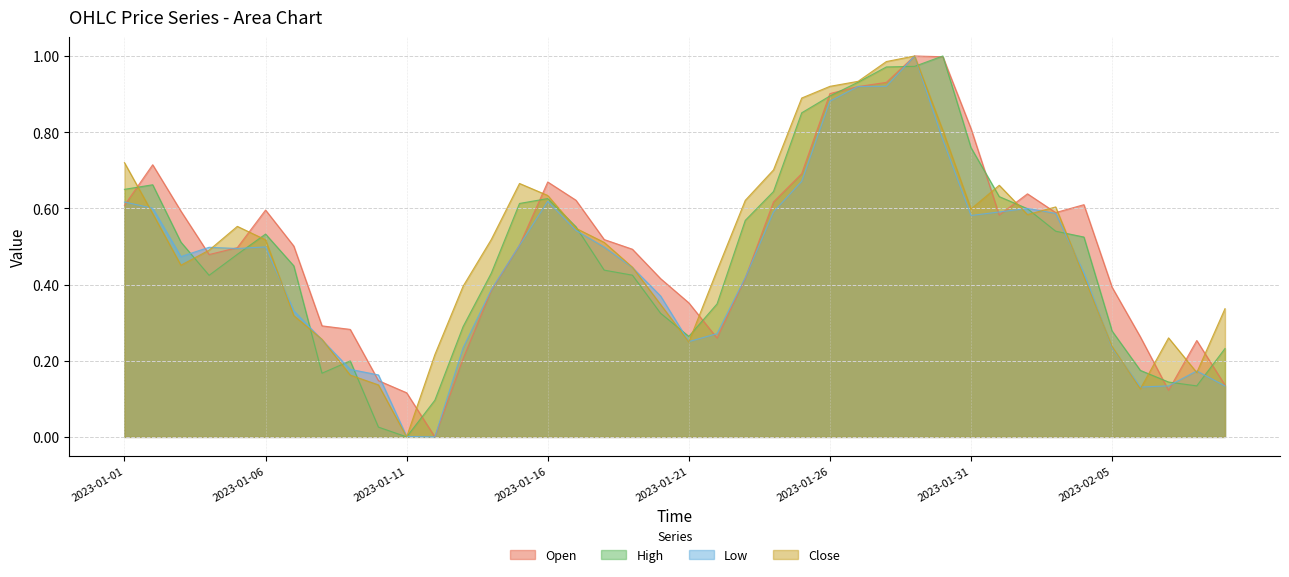

Reading left to right, what are all the values shown in this chart?

Open: 2023-01-01=0.6	2023-01-02=0.7	2023-01-03=0.6	2023-01-04=0.5	2023-01-05=0.5	2023-01-06=0.6	2023-01-07=0.5	2023-01-08=0.3	2023-01-09=0.3	2023-01-10=0.1	2023-01-11=0.1	2023-01-12=0.0	2023-01-13=0.2	2023-01-14=0.4	2023-01-15=0.5	2023-01-16=0.7	2023-01-17=0.6	2023-01-18=0.5	2023-01-19=0.5	2023-01-20=0.4	2023-01-21=0.4	2023-01-22=0.3	2023-01-23=0.4	2023-01-24=0.6	2023-01-25=0.7	2023-01-26=0.9	2023-01-27=0.9	2023-01-28=0.9	2023-01-29=1.0	2023-01-30=1.0	2023-01-31=0.8	2023-02-01=0.6	2023-02-02=0.6	2023-02-03=0.6	2023-02-04=0.6	2023-02-05=0.4	2023-02-06=0.3	2023-02-07=0.1	2023-02-08=0.3	2023-02-09=0.1
High: 2023-01-01=0.6	2023-01-02=0.7	2023-01-03=0.5	2023-01-04=0.4	2023-01-05=0.5	2023-01-06=0.5	2023-01-07=0.4	2023-01-08=0.2	2023-01-09=0.2	2023-01-10=0.0	2023-01-11=0.0	2023-01-12=0.1	2023-01-13=0.3	2023-01-14=0.4	2023-01-15=0.6	2023-01-16=0.6	2023-01-17=0.6	2023-01-18=0.4	2023-01-19=0.4	2023-01-20=0.3	2023-01-21=0.3	2023-01-22=0.3	2023-01-23=0.6	2023-01-24=0.6	2023-01-25=0.9	2023-01-26=0.9	2023-01-27=0.9	2023-01-28=1.0	2023-01-29=1.0	2023-01-30=1.0	2023-01-31=0.8	2023-02-01=0.6	2023-02-02=0.6	2023-02-03=0.5	2023-02-04=0.5	2023-02-05=0.3	2023-02-06=0.2	2023-02-07=0.1	2023-02-08=0.1	2023-02-09=0.2
Low: 2023-01-01=0.6	2023-01-02=0.6	2023-01-03=0.5	2023-01-04=0.5	2023-01-05=0.5	2023-01-06=0.5	2023-01-07=0.3	2023-01-08=0.3	2023-01-09=0.2	2023-01-10=0.2	2023-01-11=0.0	2023-01-12=0.0	2023-01-13=0.2	2023-01-14=0.4	2023-01-15=0.5	2023-01-16=0.6	2023-01-17=0.5	2023-01-18=0.5	2023-01-19=0.4	2023-01-20=0.4	2023-01-21=0.3	2023-01-22=0.3	2023-01-23=0.4	2023-01-24=0.6	2023-01-25=0.7	2023-01-26=0.9	2023-01-27=0.9	2023-01-28=0.9	2023-01-29=1.0	2023-01-30=0.8	2023-01-31=0.6	2023-02-01=0.6	2023-02-02=0.6	2023-02-03=0.6	2023-02-04=0.4	2023-02-05=0.2	2023-02-06=0.1	2023-02-07=0.1	2023-02-08=0.2	2023-02-09=0.1
Close: 2023-01-01=0.7	2023-01-02=0.6	2023-01-03=0.5	2023-01-04=0.5	2023-01-05=0.6	2023-01-06=0.5	2023-01-07=0.3	2023-01-08=0.3	2023-01-09=0.2	2023-01-10=0.1	2023-01-11=0.0	2023-01-12=0.2	2023-01-13=0.4	2023-01-14=0.5	2023-01-15=0.7	2023-01-16=0.6	2023-01-17=0.5	2023-01-18=0.5	2023-01-19=0.4	2023-01-20=0.3	2023-01-21=0.2	2023-01-22=0.4	2023-01-23=0.6	2023-01-24=0.7	2023-01-25=0.9	2023-01-26=0.9	2023-01-27=0.9	2023-01-28=1.0	2023-01-29=1.0	2023-01-30=0.8	2023-01-31=0.6	2023-02-01=0.7	2023-02-02=0.6	2023-02-03=0.6	2023-02-04=0.4	2023-02-05=0.2	2023-02-06=0.1	2023-02-07=0.3	2023-02-08=0.2	2023-02-09=0.3